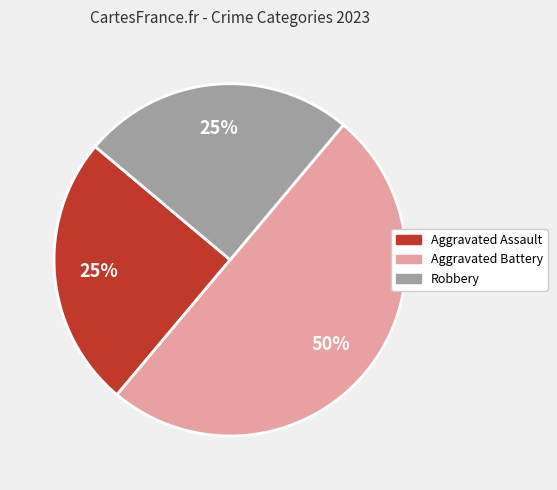

To the nearest percent, what is the difference between the largest and smallest slice percentages?

25%